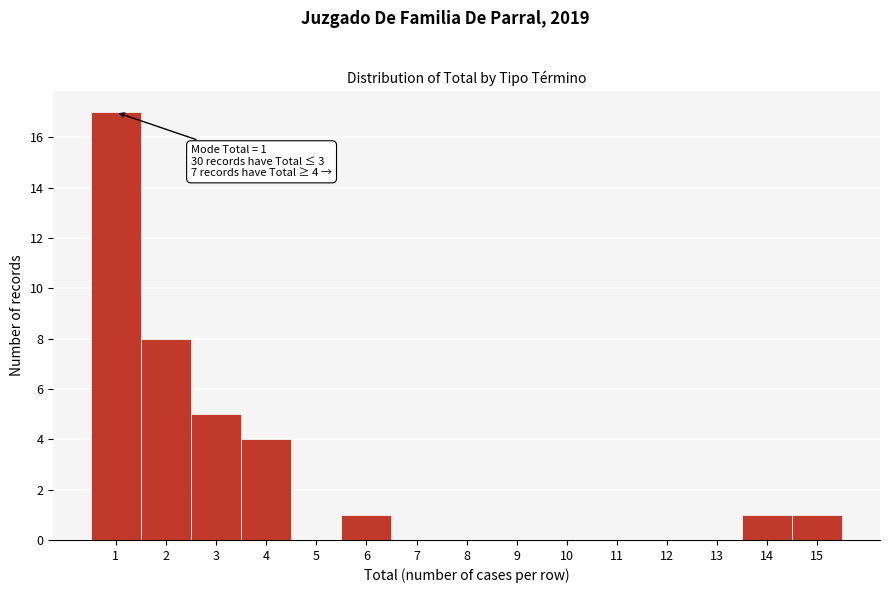

Which range on the x-axis has the tallest bar?

0.5 to 1.5